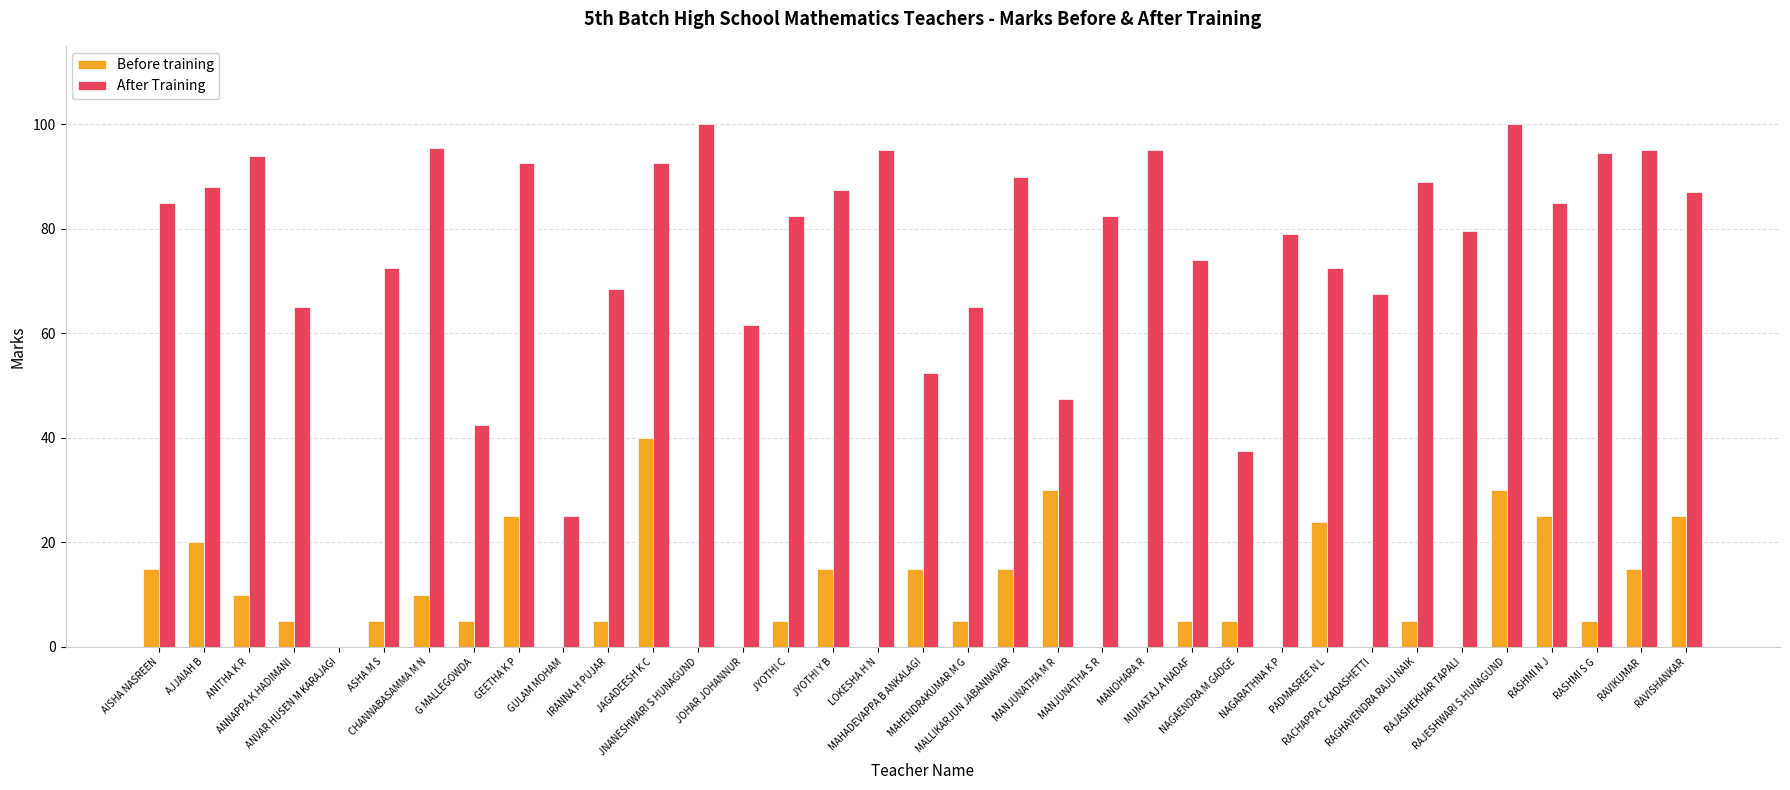

Reading left to right, extract all data points from this chart.

Before training: AISHA NASREEN=15.0	AJJAIAH B=20.0	ANITHA K R=10.0	ANNAPPA K HADIMANI=5.0	ANVAR HUSEN M KARAJAGI=0.0	ASHA M S=5.0	CHANNABASAMMA M N=10.0	G MALLEGOWDA=5.0	GEETHA K P=25.0	GULAM MOHAM=0.0	IRANNA H PUJAR=5.0	JAGADEESH K C=40.0	JNANESHWARI S HUNAGUND=0.0	JOHAR JOHANNUR=0.0	JYOTHI C=5.0	JYOTHI Y B=15.0	LOKESHA H N=0.0	MAHADEVAPPA B ANKALAGI=15.0	MAHENDRAKUMAR M G=5.0	MALLIKARJUN JABANNAVAR=15.0	MANJUNATHA M R=30.0	MANJUNATHA S R=0.0	MANOHARA R=0.0	MUMATAJ A NADAF=5.0	NAGAENDRA M GADGE=5.0	NAGARATHNA K P=0.0	PADMASREE N L=24.0	RACHAPPA C KADASHETTI=0.0	RAGHAVENDRA RAJU NAIK=5.0	RAJASHEKHAR TAPALI=0.0	RAJESHWARI S HUNAGUND=30.0	RASHMI N J=25.0	RASHMI S G=5.0	RAVIKUMAR=15.0	RAVISHANKAR=25.0
After Training: AISHA NASREEN=85.0	AJJAIAH B=88.0	ANITHA K R=94.0	ANNAPPA K HADIMANI=65.0	ANVAR HUSEN M KARAJAGI=0.0	ASHA M S=72.5	CHANNABASAMMA M N=95.5	G MALLEGOWDA=42.5	GEETHA K P=92.5	GULAM MOHAM=25.0	IRANNA H PUJAR=68.5	JAGADEESH K C=92.5	JNANESHWARI S HUNAGUND=100.0	JOHAR JOHANNUR=61.5	JYOTHI C=82.5	JYOTHI Y B=87.5	LOKESHA H N=95.0	MAHADEVAPPA B ANKALAGI=52.5	MAHENDRAKUMAR M G=65.0	MALLIKARJUN JABANNAVAR=90.0	MANJUNATHA M R=47.5	MANJUNATHA S R=82.5	MANOHARA R=95.0	MUMATAJ A NADAF=74.0	NAGAENDRA M GADGE=37.5	NAGARATHNA K P=79.0	PADMASREE N L=72.5	RACHAPPA C KADASHETTI=67.5	RAGHAVENDRA RAJU NAIK=89.0	RAJASHEKHAR TAPALI=79.5	RAJESHWARI S HUNAGUND=100.0	RASHMI N J=85.0	RASHMI S G=94.5	RAVIKUMAR=95.0	RAVISHANKAR=87.0